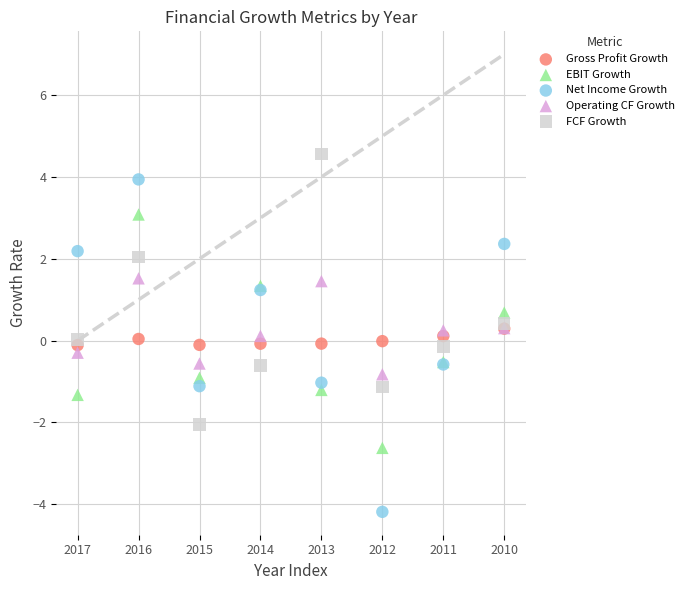

Which series reaches the maximum Y coordinate?

FCF Growth